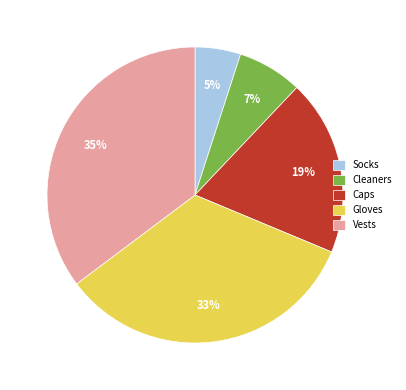

Approximately how many times larger is the value at Caps compared to Cleaners?

2.7